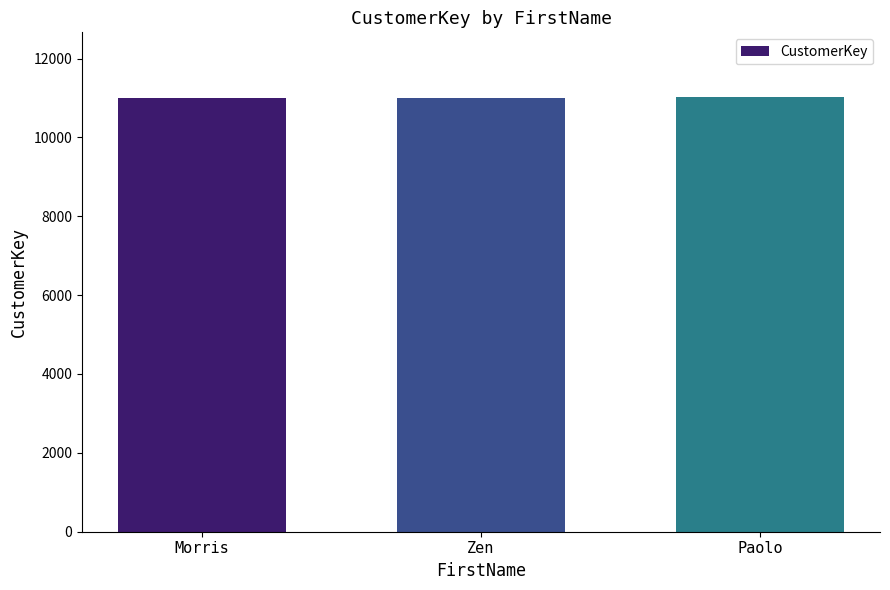

What is the maximum value shown in the chart?

11013